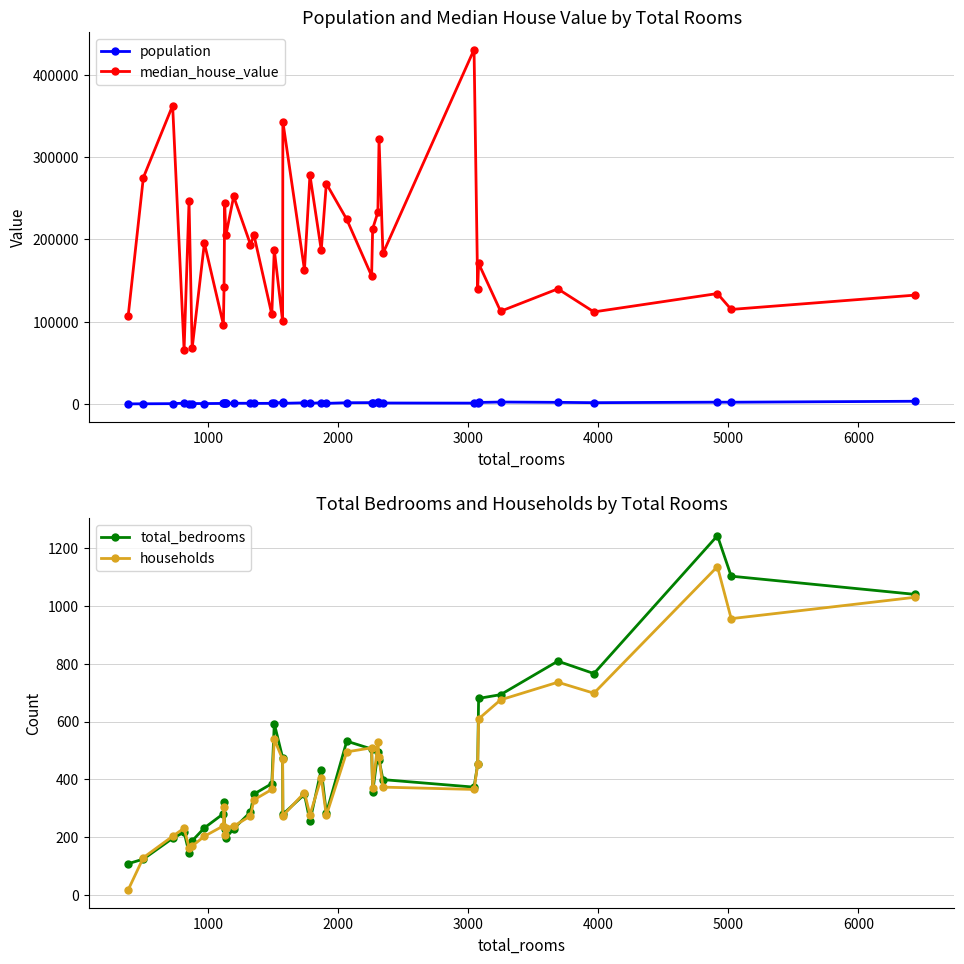

Reading left to right, transcribe all the data shown in this chart.

population: 35	163	335	953	451	507	428	625	616	698	772	814	823	655	736	914	1980	743	1328	667	1511	697	1434	1561	1140	1754	1047	1105	975	1223	1785	2300	1922	1518	2140	2087	3242
median_house_value: 106300	275000	362500	65700	246000	67500	195400	96400	142500	244400	204700	252100	193700	205000	108800	187500	100500	343000	162800	278000	186800	267700	224200	155500	212800	232800	321600	182800	430500	139100	170800	112600	139800	111800	134100	114800	132200
total_bedrooms: 108	124	196	217	146	187	232	281	322	229	197	229	287	349	385	593	475	279	348	255	434	283	532	505	355	493	468	399	373	452	680	693	809	766	1243	1103	1040
households: 17	129	203	231	164	169	203	239	304	209	233	238	273	329	365	539	469	274	354	277	405	275	495	509	369	528	476	373	365	452	609	675	736	698	1136	956	1030